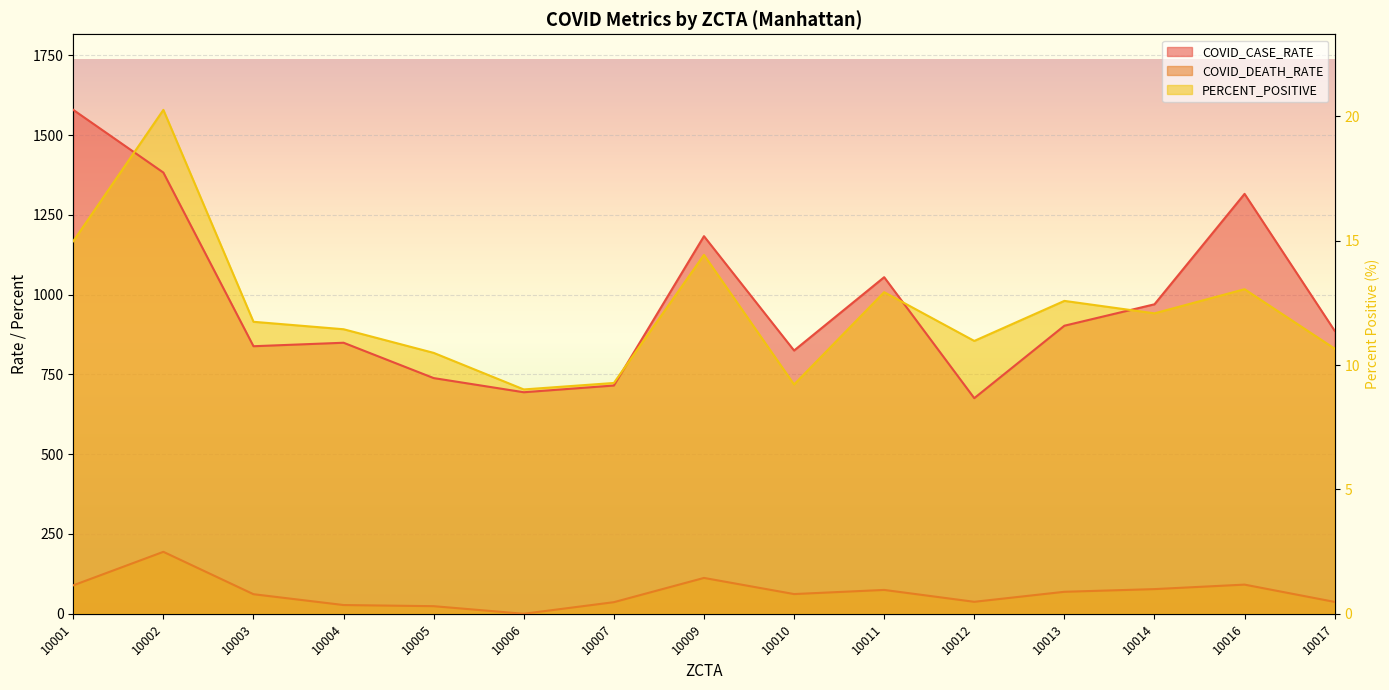

What is the lowest value of the COVID_CASE_RATE series?

675.5